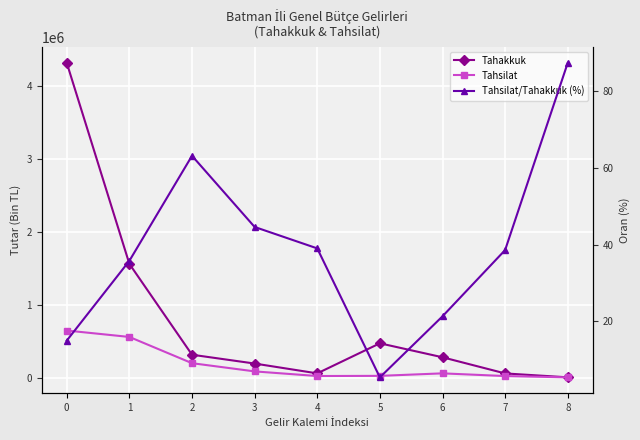

What is the highest value of the Tahakkuk series?

4319771.0